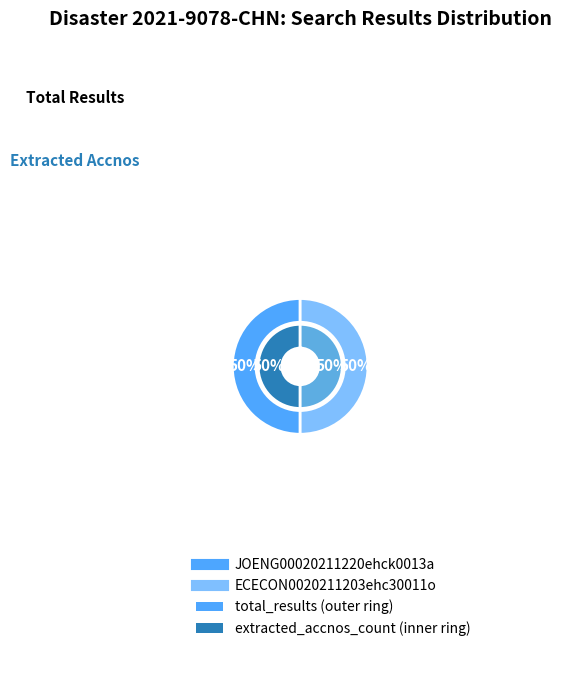

True or false: ECECON0020211203ehc30011o accounts for 50% of the total.

True